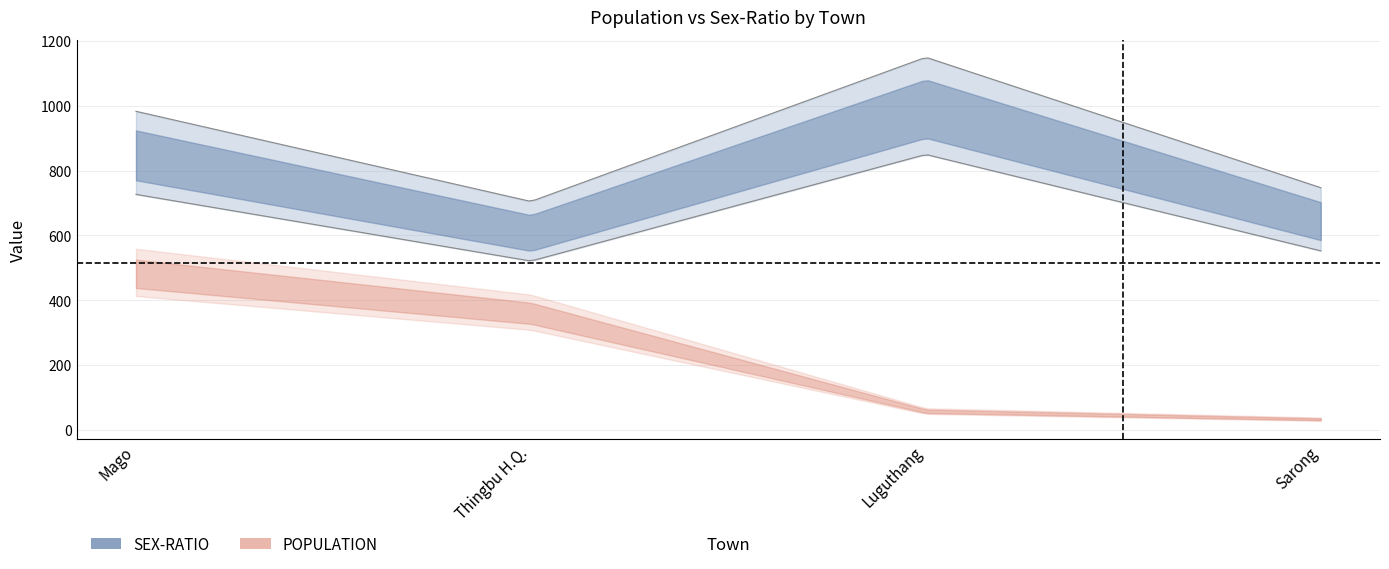

The value of SEX-RATIO at Mago is 1355. True or false?

False